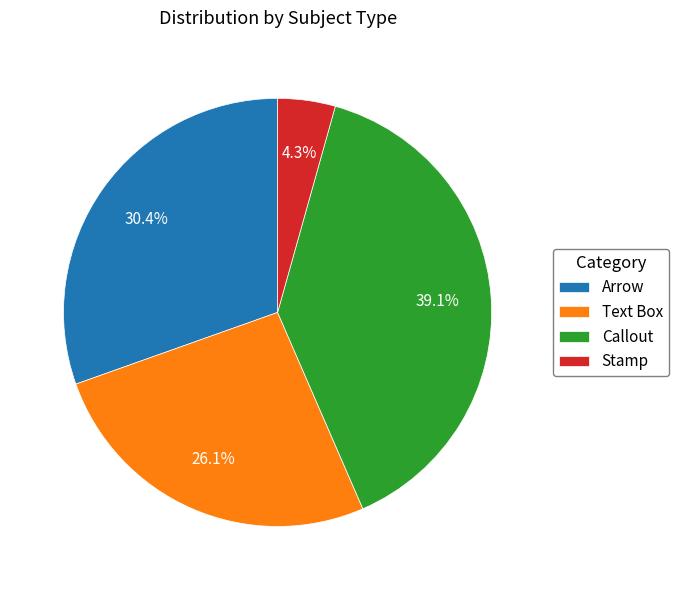

What percentage is NOT represented by Stamp?

95.7%